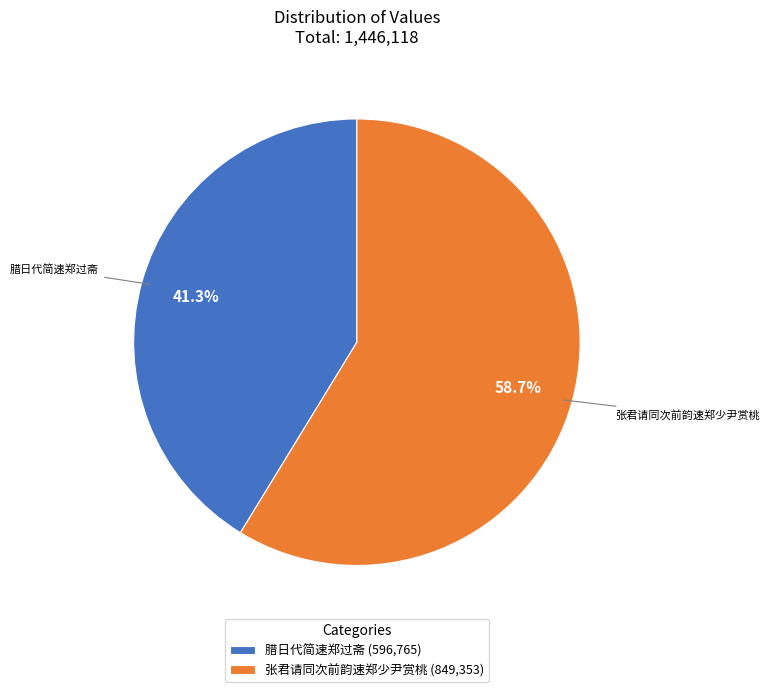

Does any single category account for the majority?

Yes